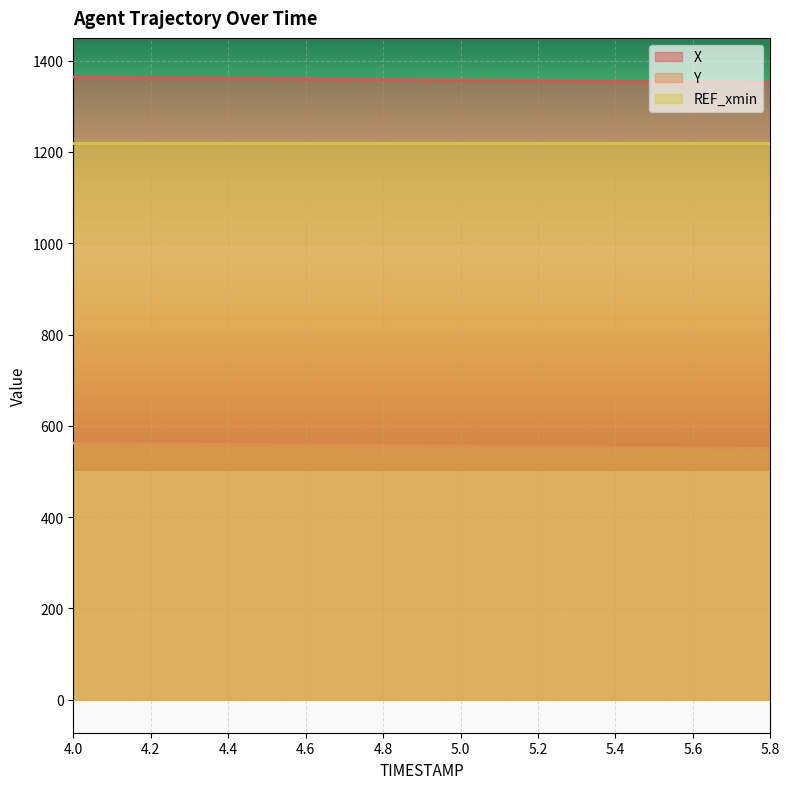

What is the label of the 12th point from the right?

4.7